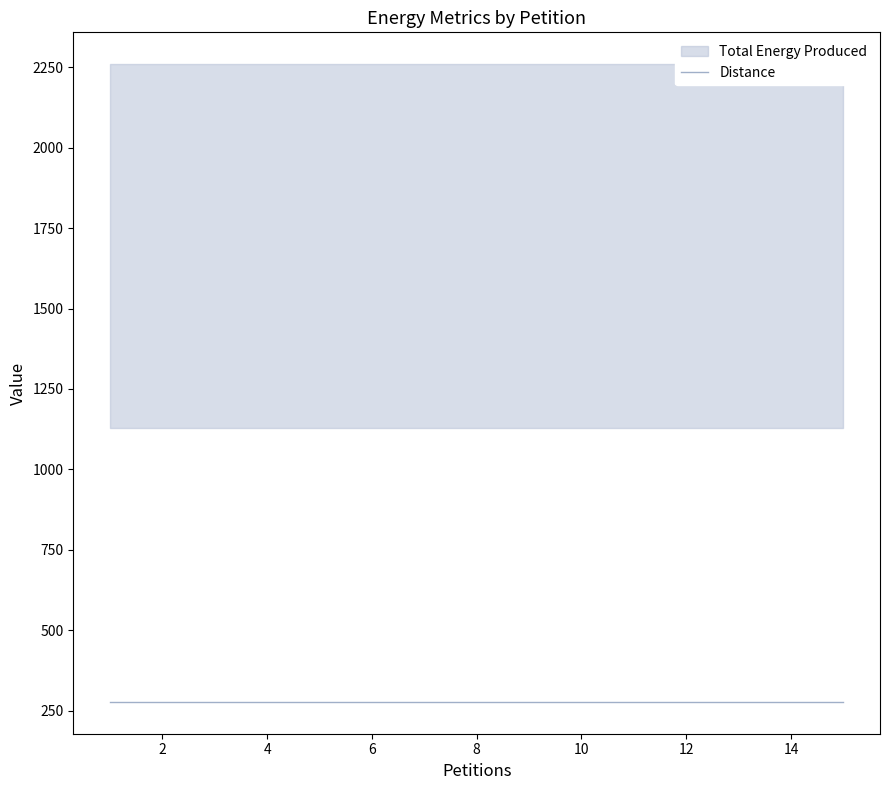

True or false: Total Energy Required has more than 1 points higher than both neighbors.

False